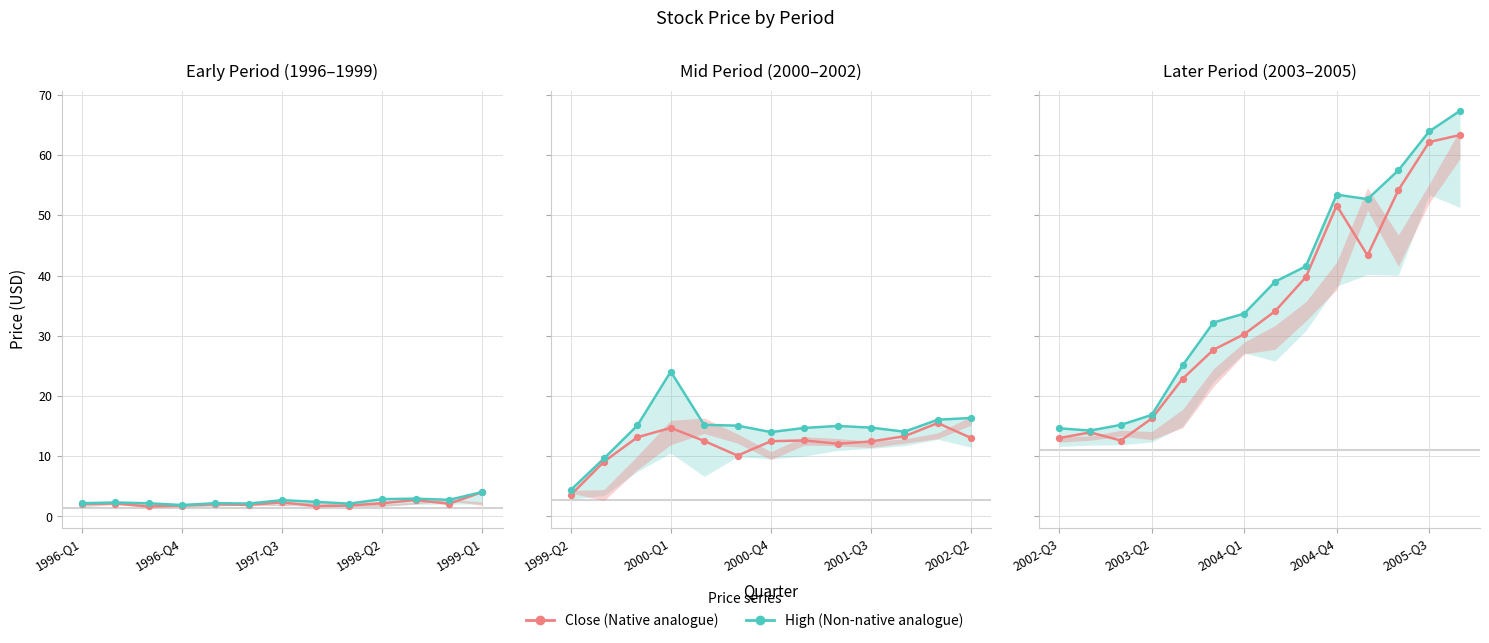

Which series reaches the minimum Y coordinate?

Close